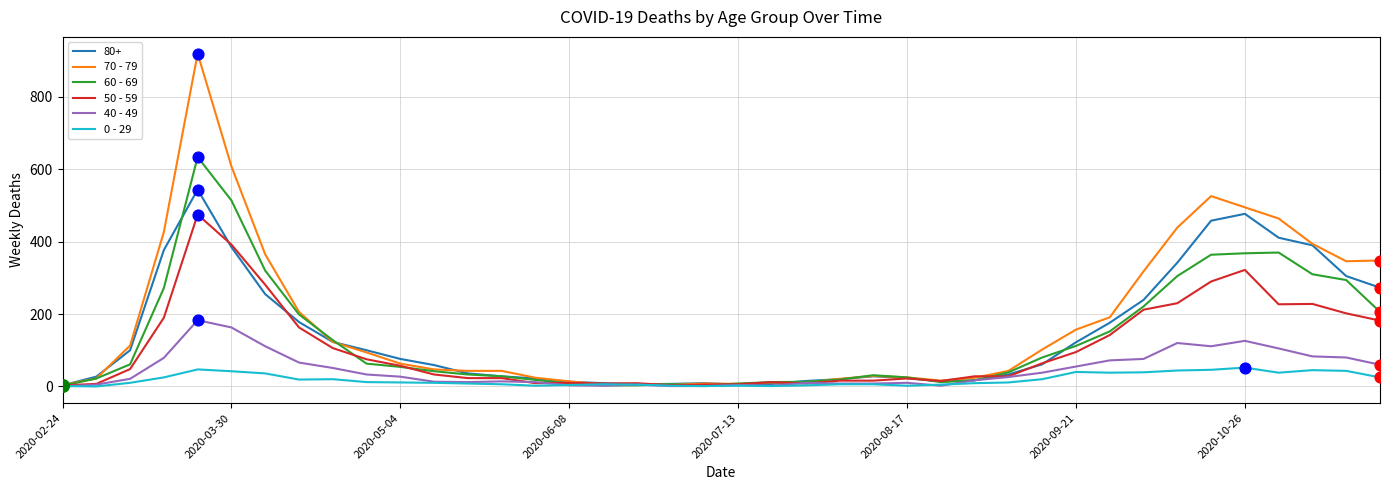

List the series in order of their peak value, lowest first.

0 - 29, 40 - 49, 50 - 59, 80+, 60 - 69, 70 - 79